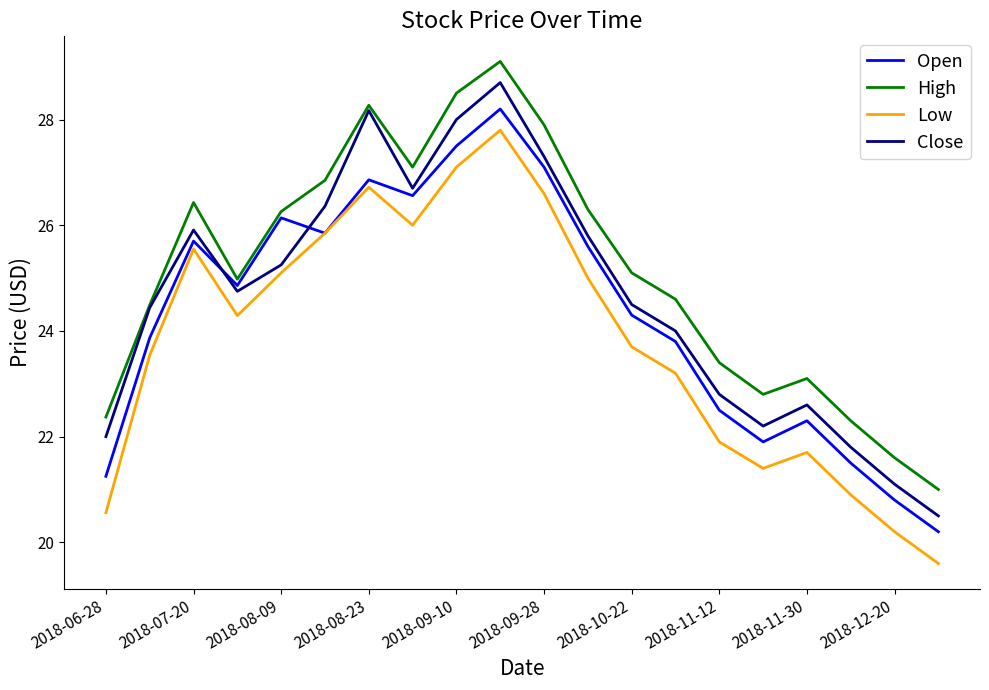

Which series has the largest total across all categories?

High